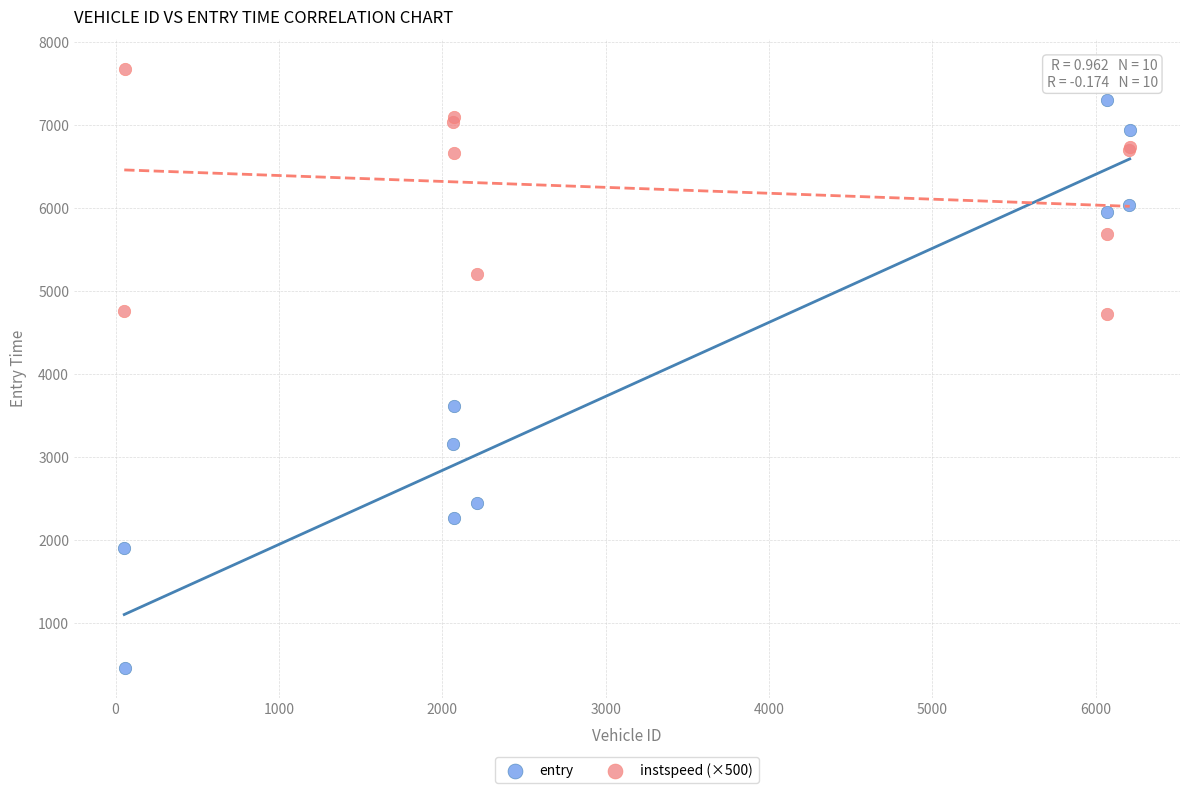

What are all the series names shown in the legend?

entry, instspeed (×500)